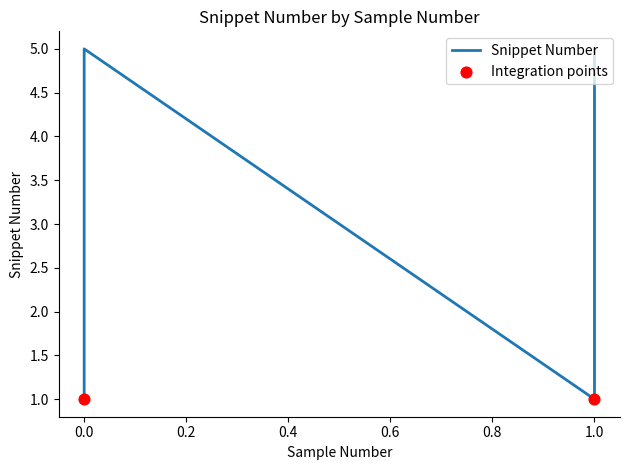

What is the change in value from 0 to 0?

+4